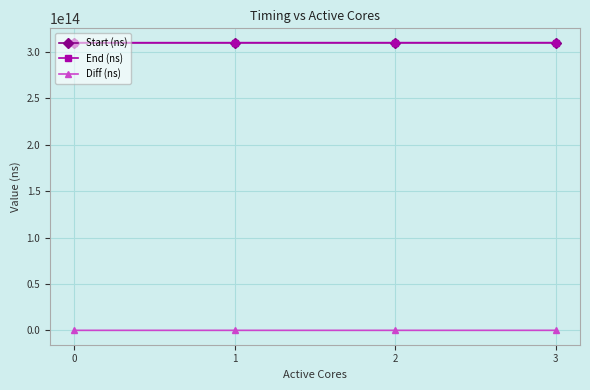

How many categories are shown in the chart?

4